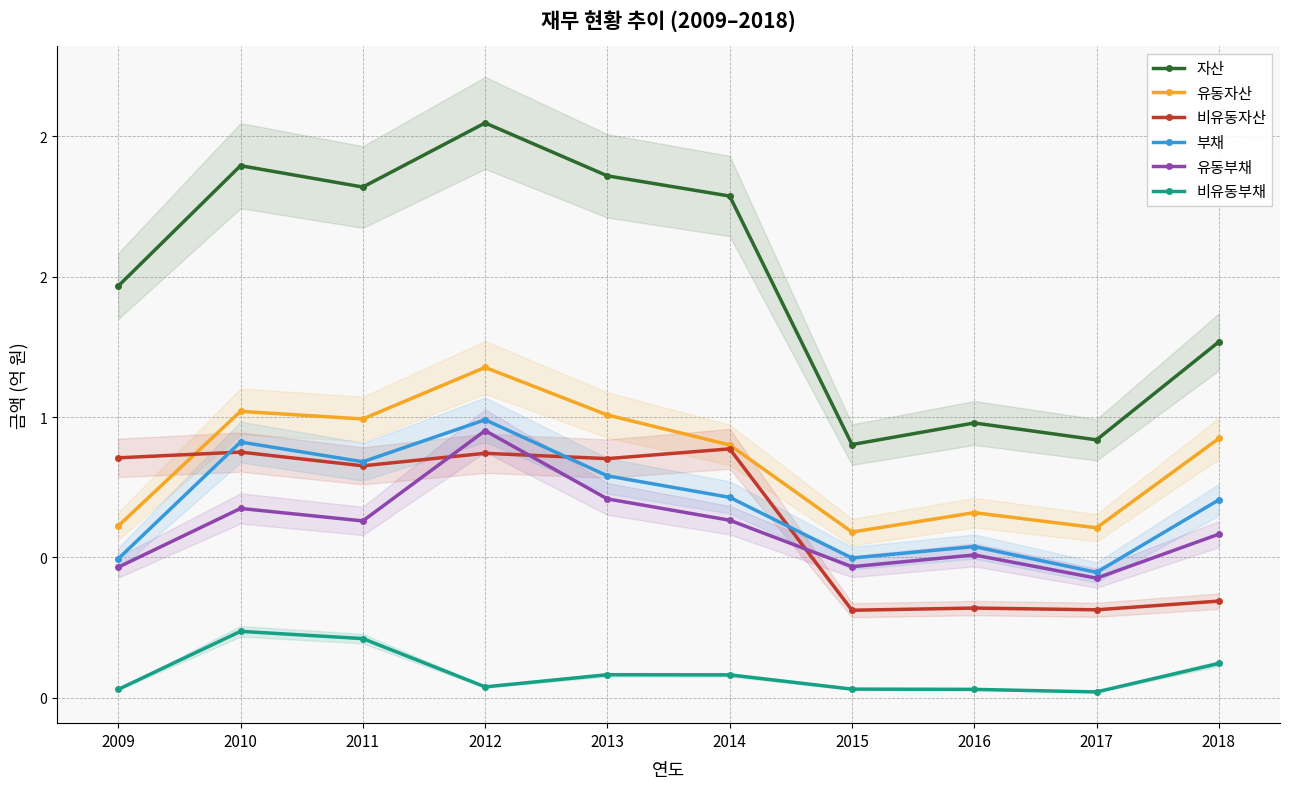

True or false: 비유동자산 has a value of 1.5 at 2014.

False